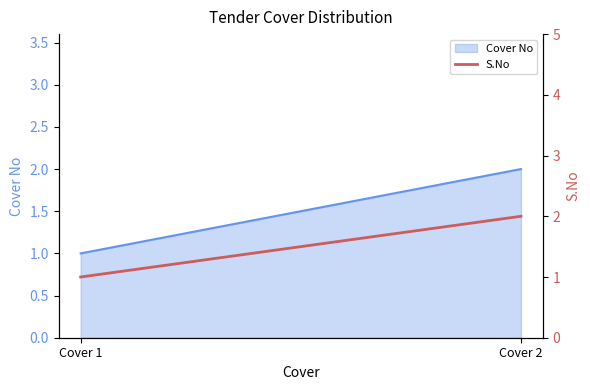

What is the change in value from Cover 1 to Cover 2?

+1